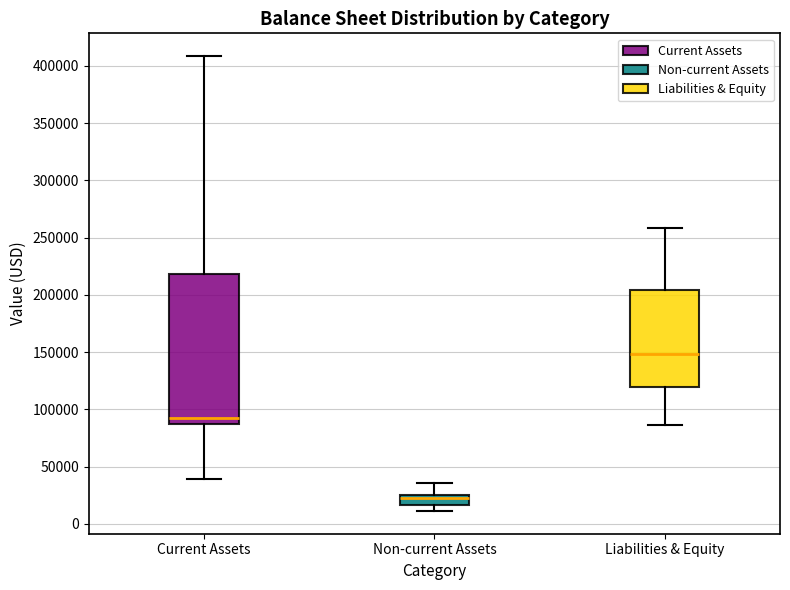

Reading left to right, transcribe this box plot: for each box, give where its median line is, the range the box spans, and where its two whiskers end, as read against the y-axis. The values are not printed on the chart, so give them approximately, as read against the axis.

Current Assets: median 90000, box 85000 to 220000, whiskers 40000 to 410000
Non-current Assets: median 25000 (just below the box's upper edge), box 15000 to 25000, whiskers 10000 to 35000
Liabilities & Equity: median 150000, box 120000 to 205000, whiskers 85000 to 260000